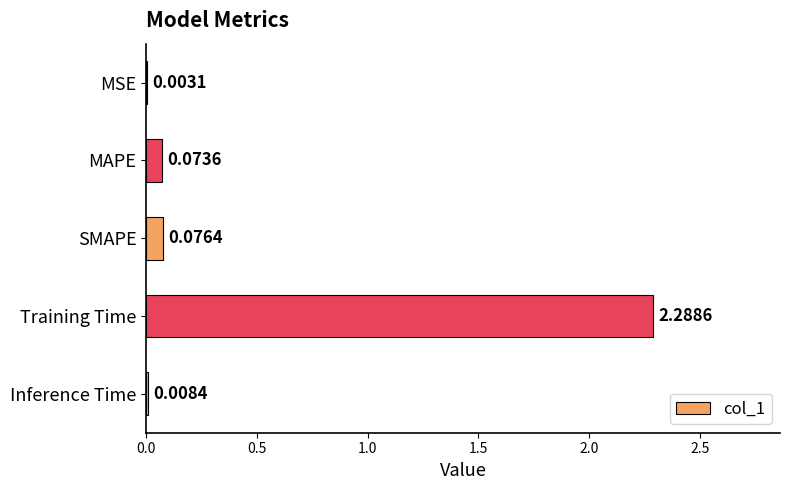

At which label is the value closest to 1?

SMAPE